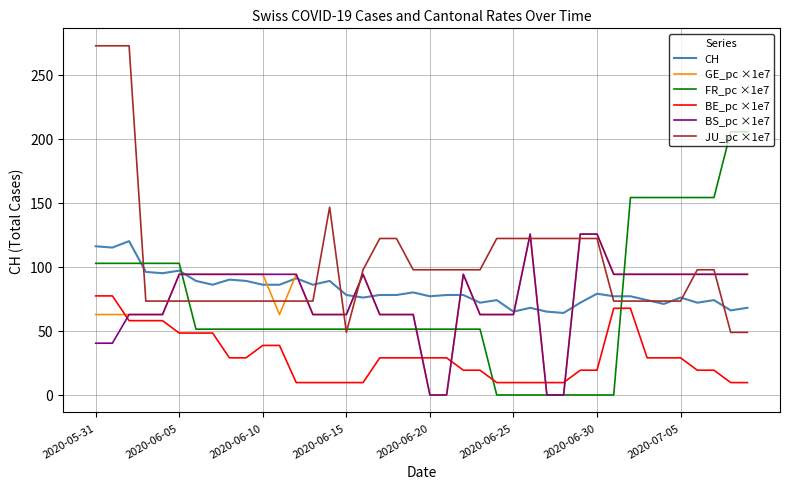

What is the greatest value displayed?

272.4